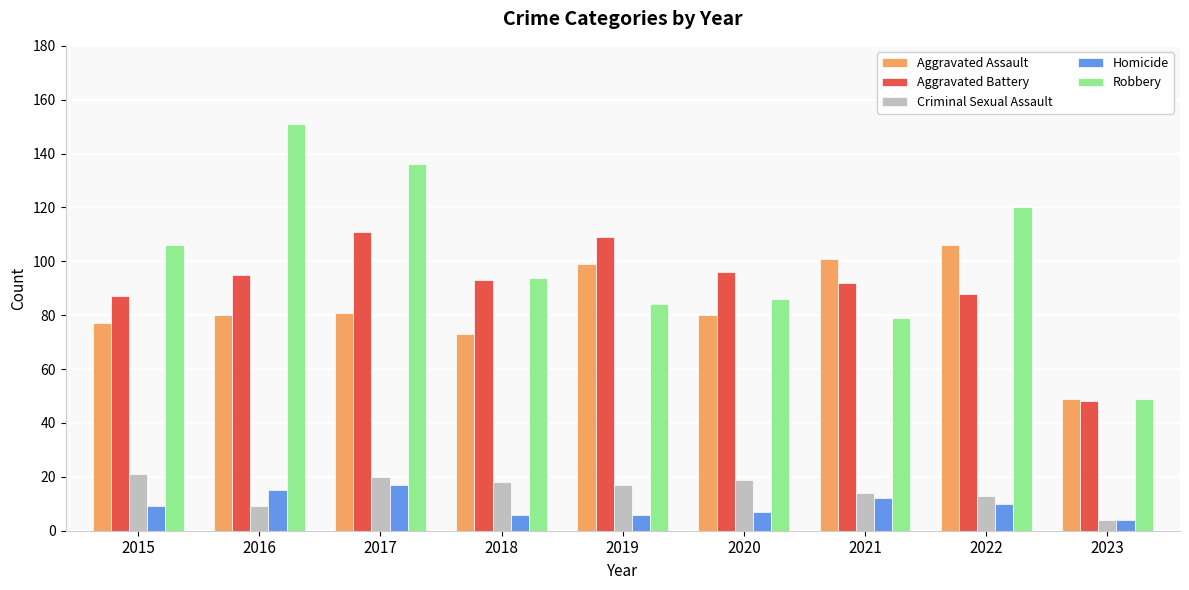

Is the value of Aggravated Battery at 2023 greater than the value of Homicide at 2021?

Yes